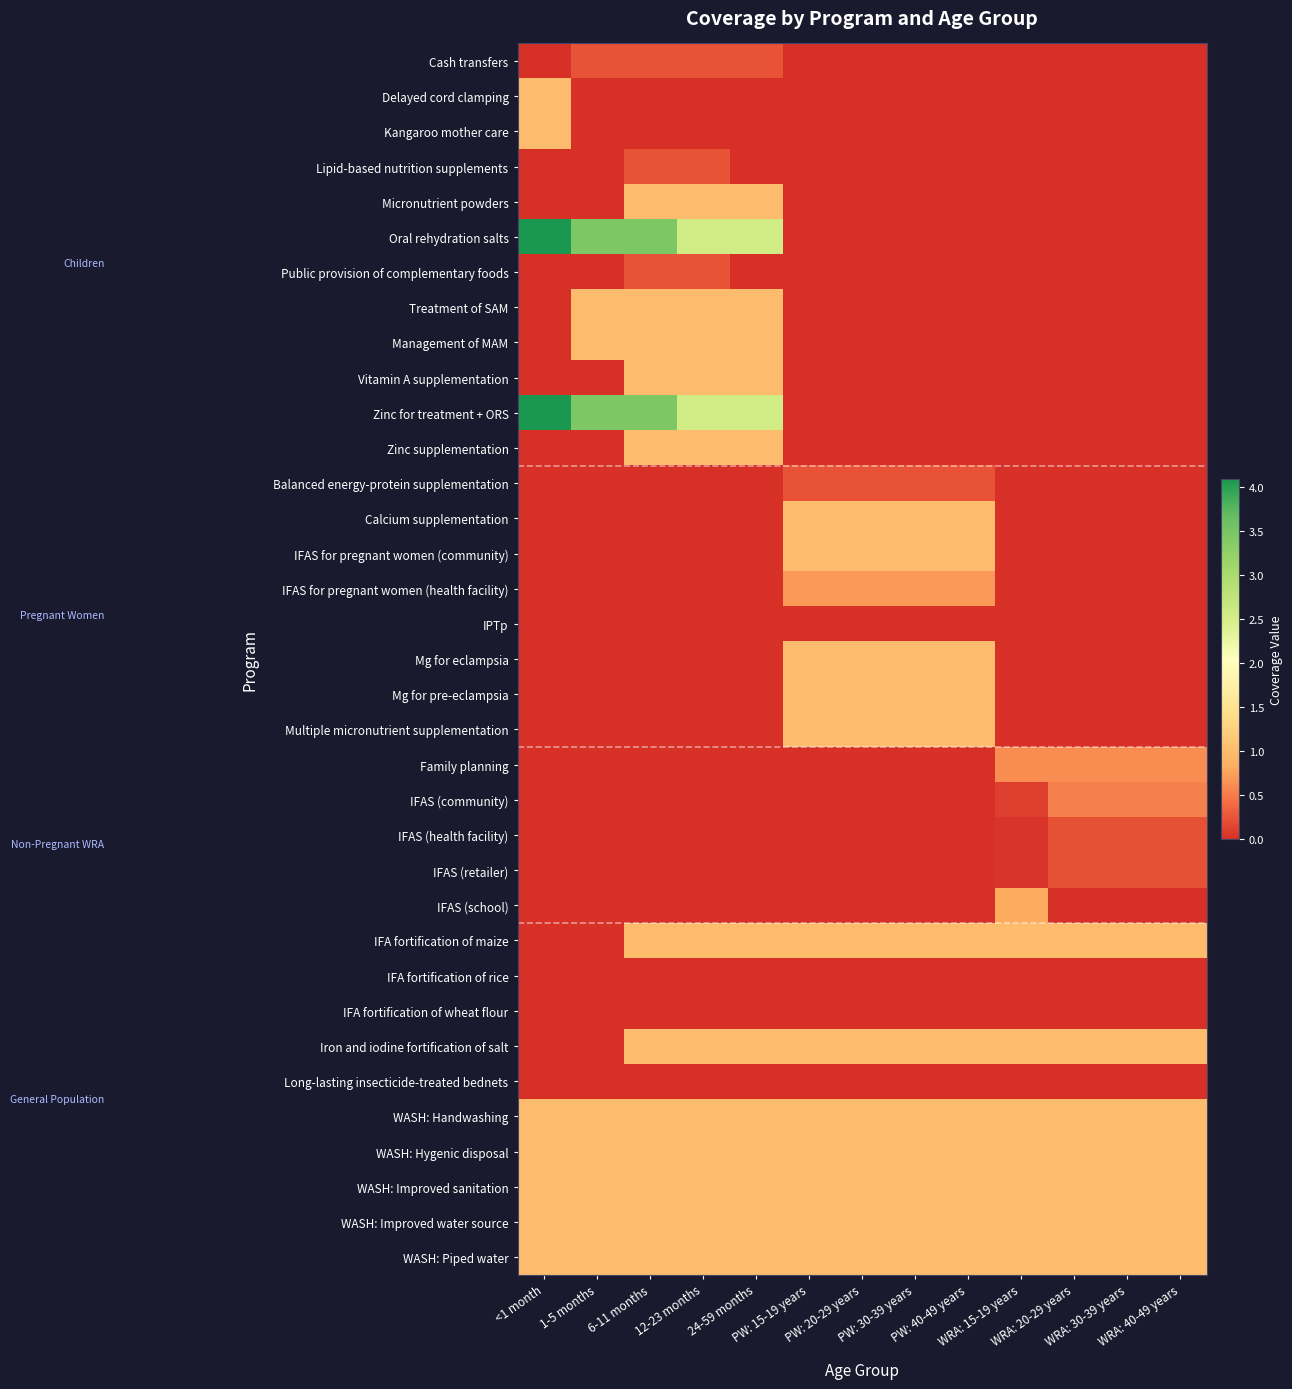

Which series has the widest spread of values?

Oral rehydration salts